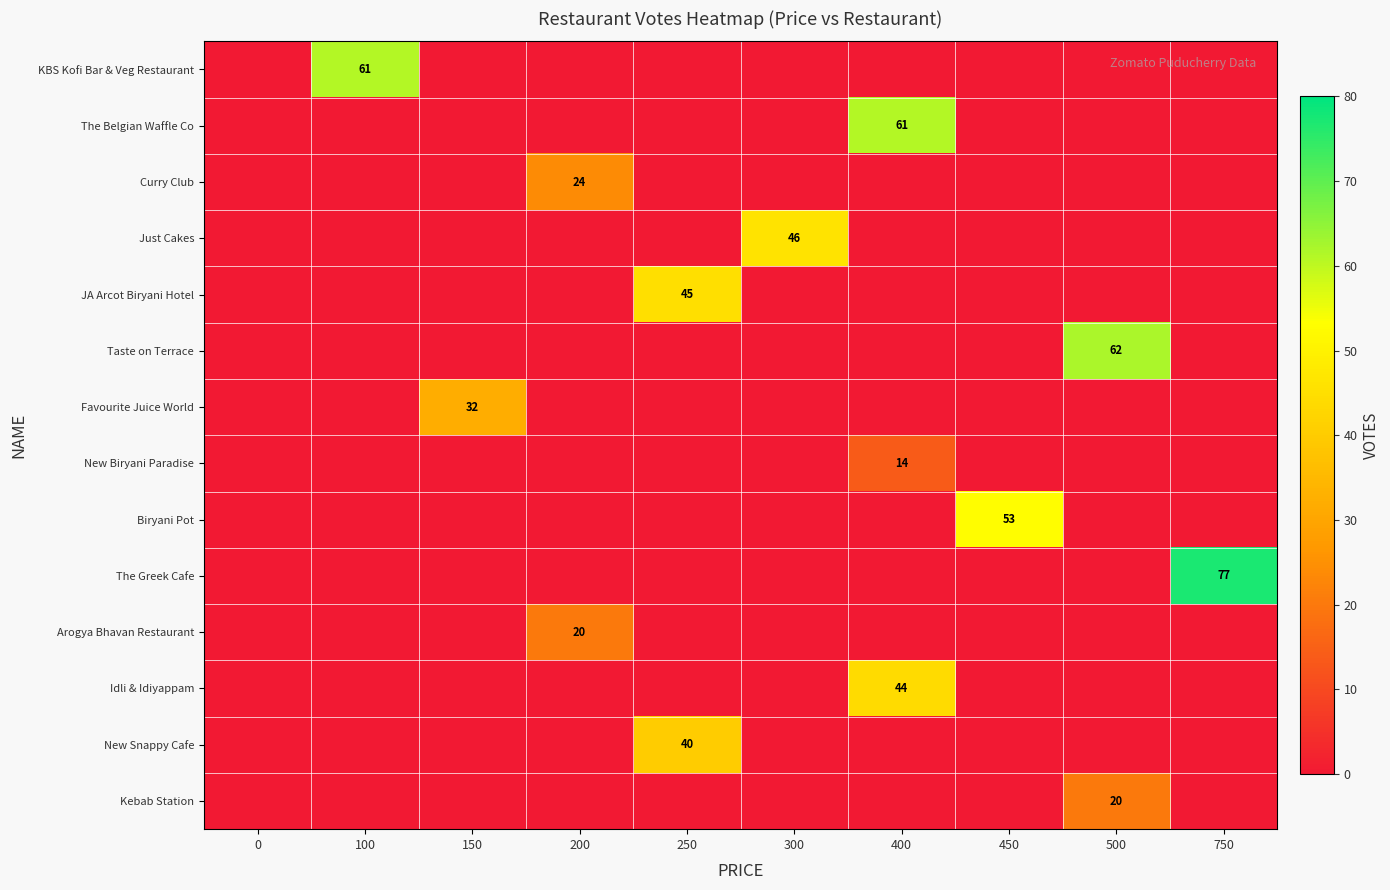

The value of JA Arcot Biryani Hotel at 250 is 66. True or false?

False